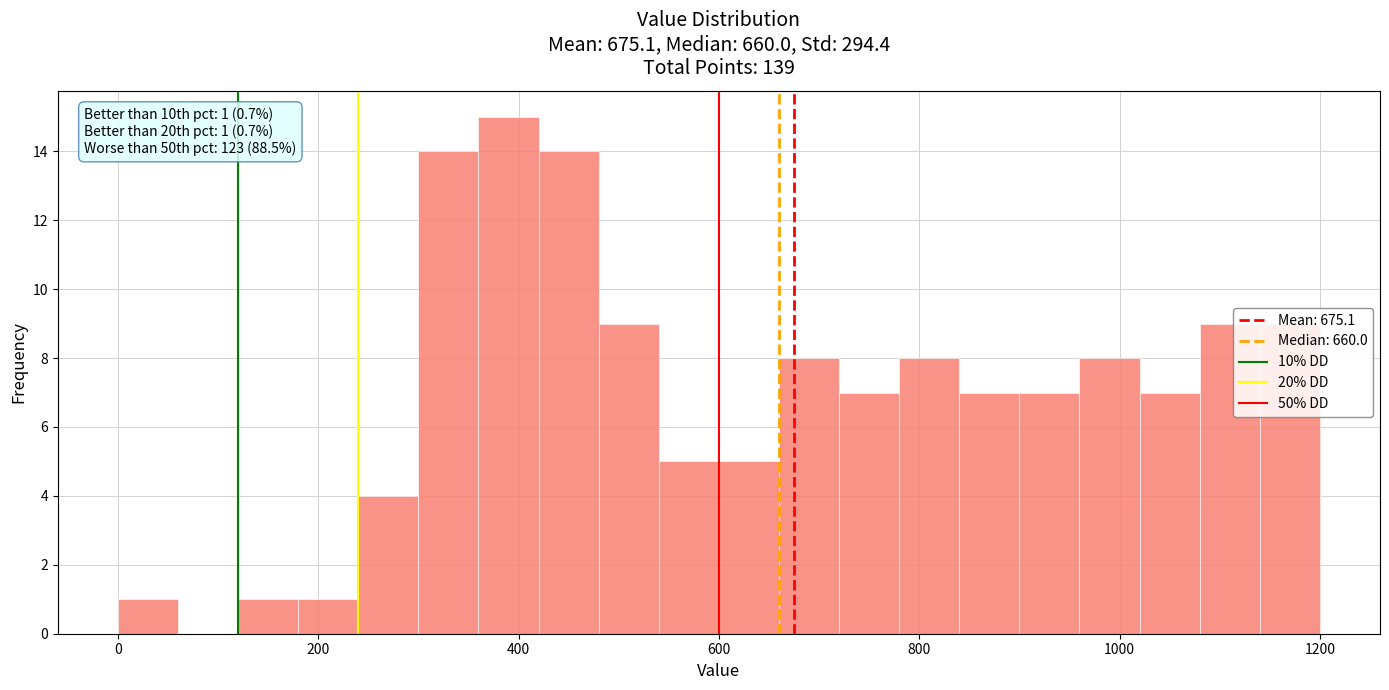

Around what value on the x-axis is the tallest bar? Give the approximate position of its centre, as read against the axis.

400